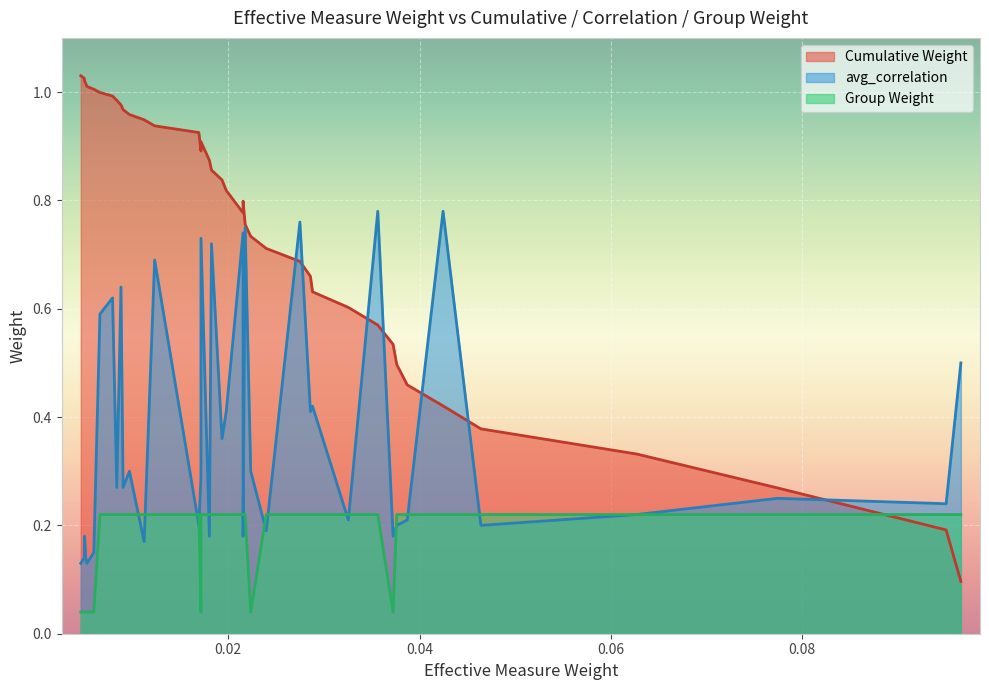

Which series changed the most between 6 and 9?

avg_correlation